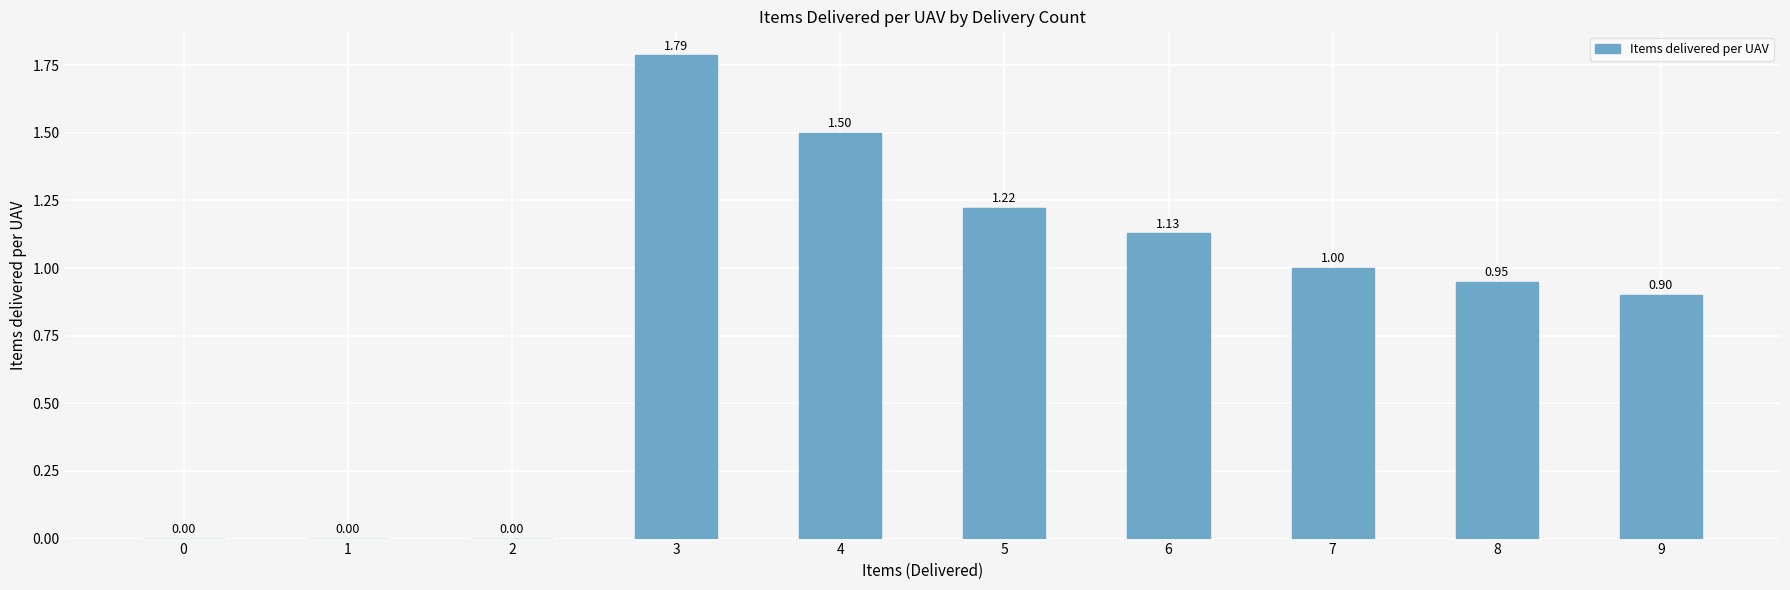

The value at 4 is 1.5. True or false?

True